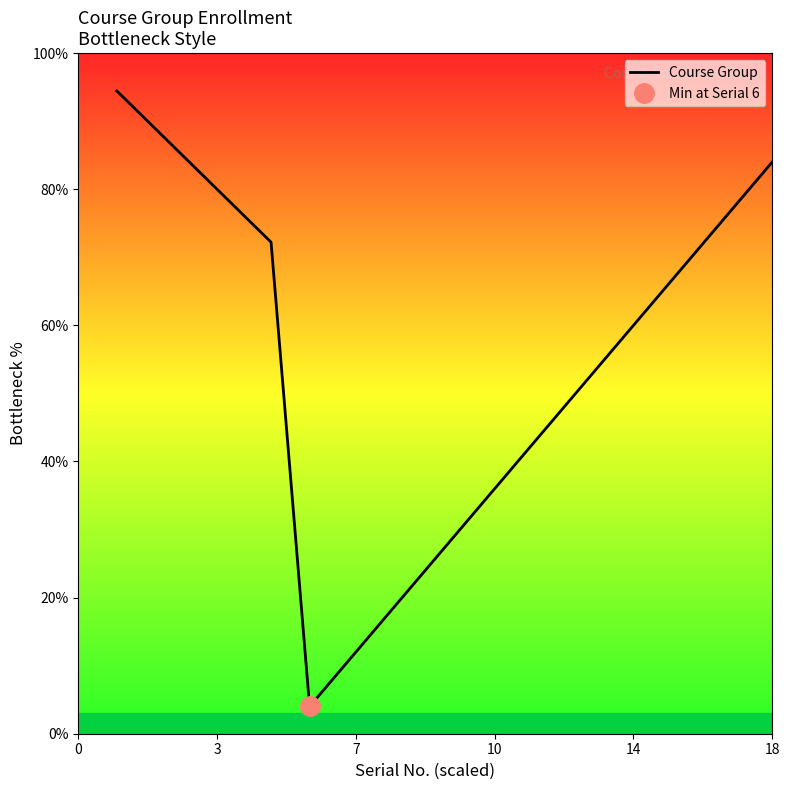

Count the number of categories in the chart.

18